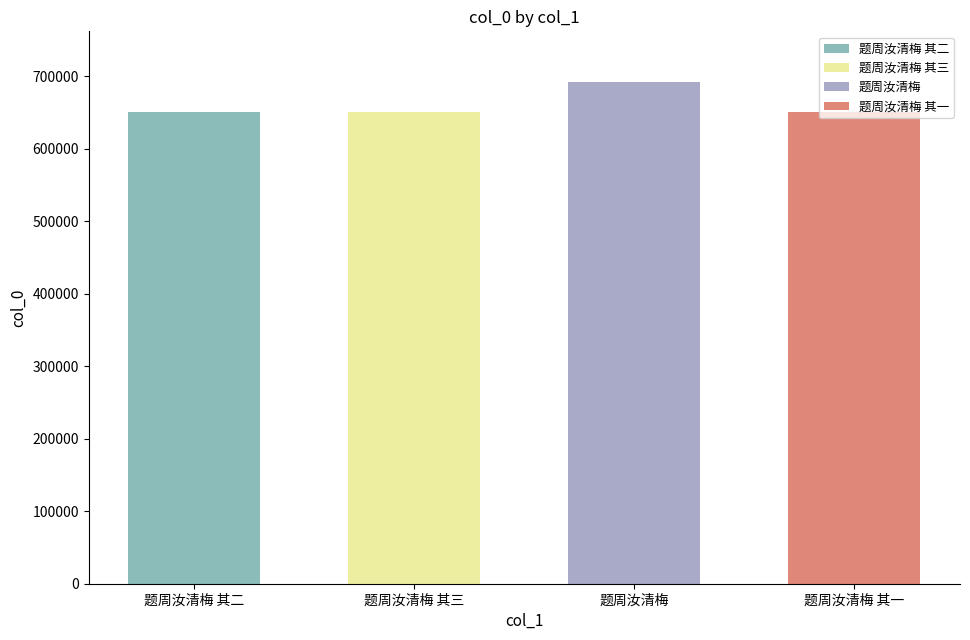

Which category has the lowest value across all series?

题周汝清梅 其一